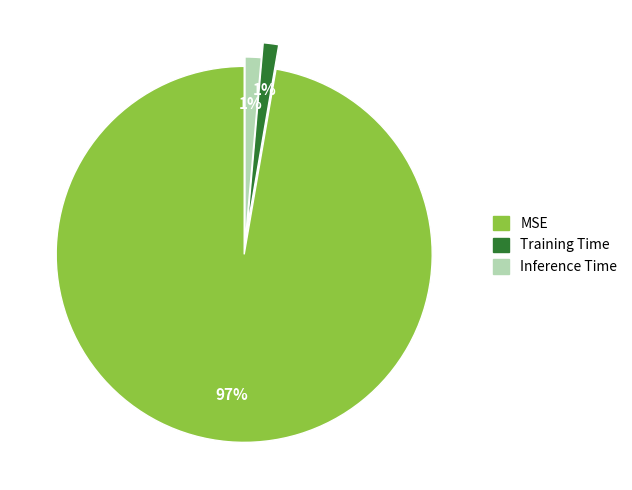

What percentage is the Inference Time slice, to the nearest percent?

1%